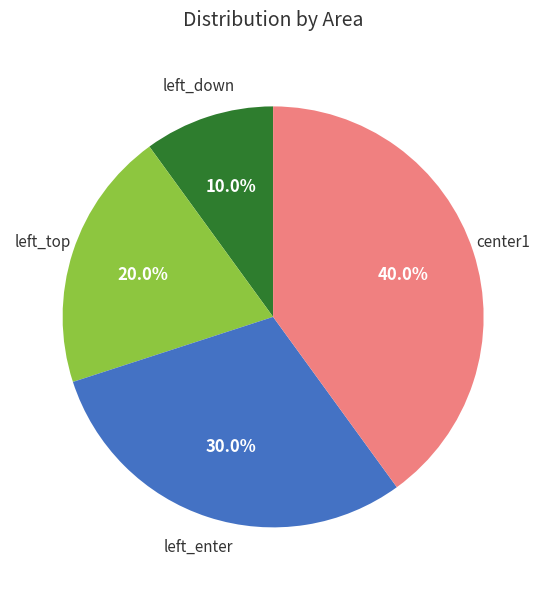

Is there a majority slice in this chart?

No